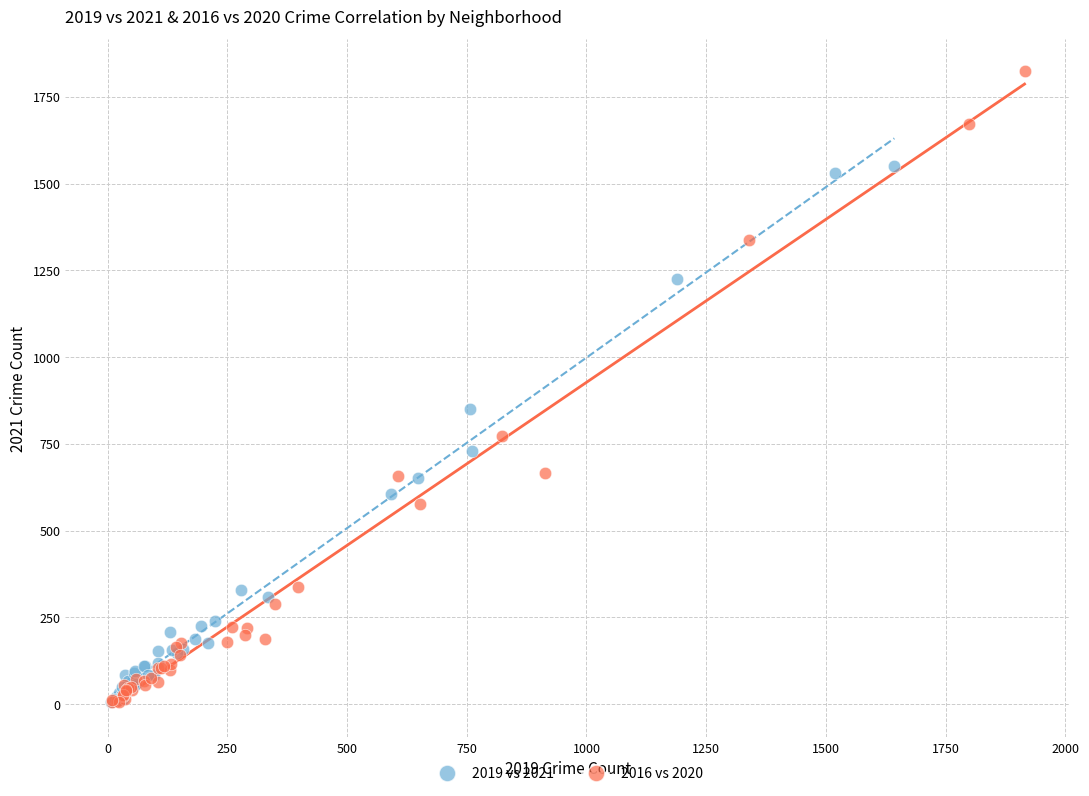

Which series has the largest Y range (max minus min)?

2016 vs 2020